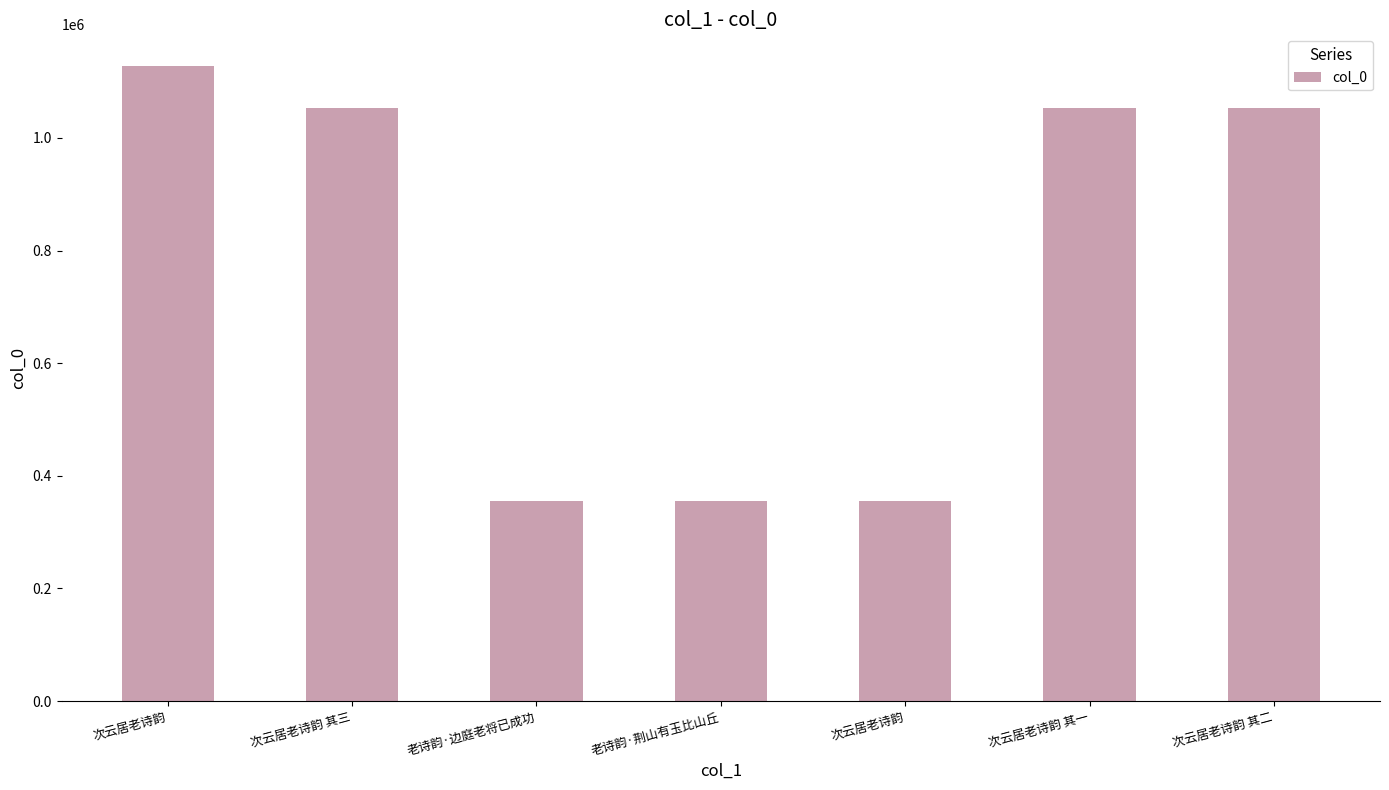

Approximately how many times larger is the value at 次云居老诗韵 其二 compared to 老诗韵·荆山有玉比山丘?

3.0